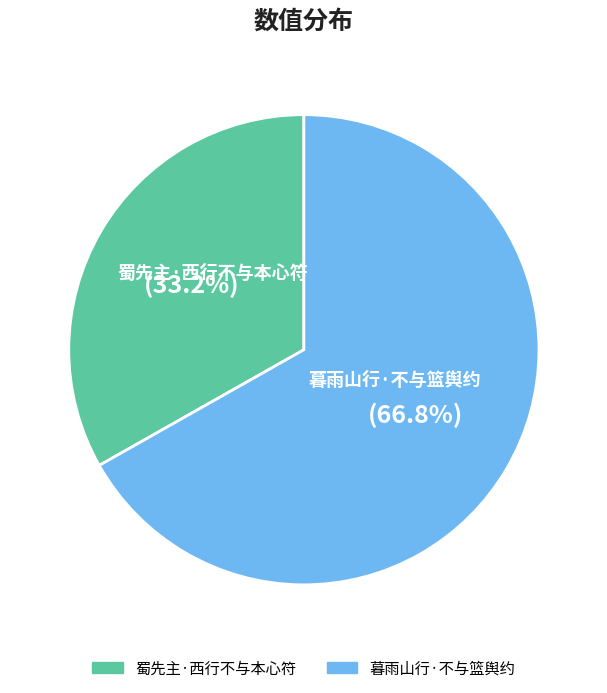

Between 蜀先主·西行不与本心符 and 暮雨山行·不与篮舆约, which is larger?

暮雨山行·不与篮舆约